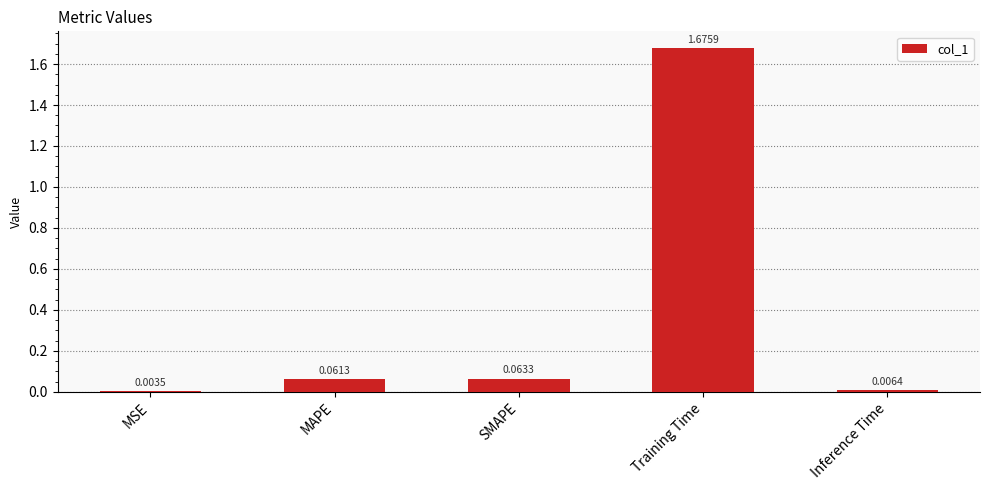

Where is the data nearest to the value 0?

MSE